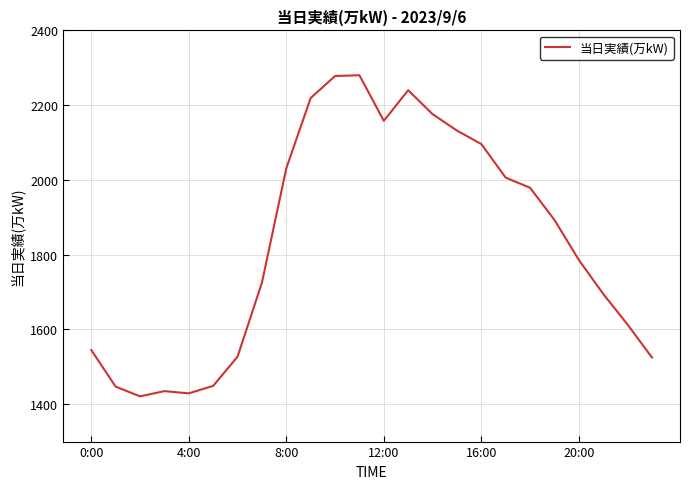

What is the smallest value displayed?

1421